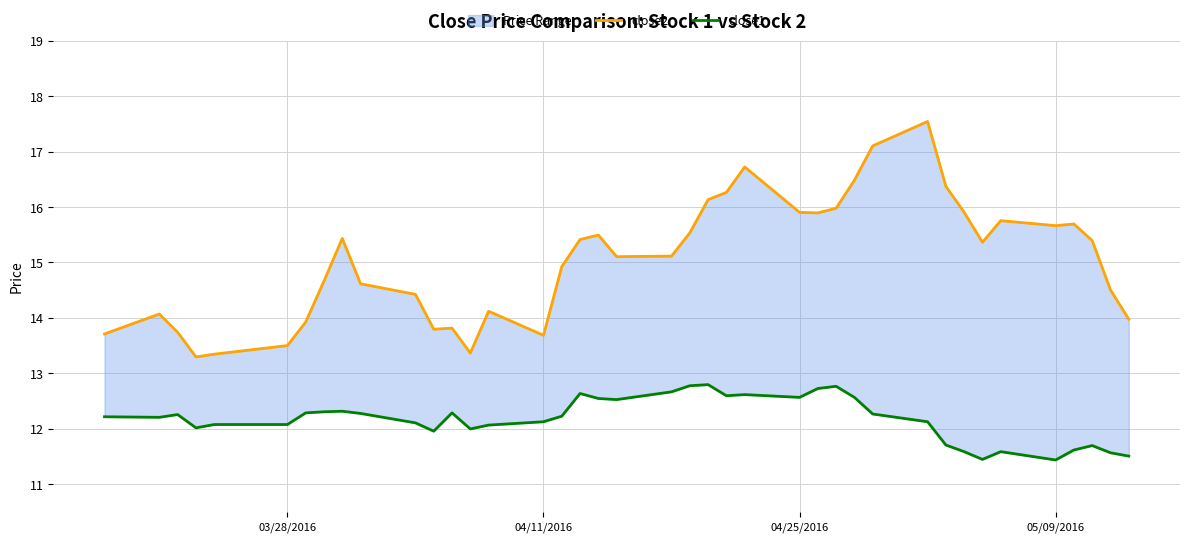

List the series in order of their peak value, highest first.

close2, close1